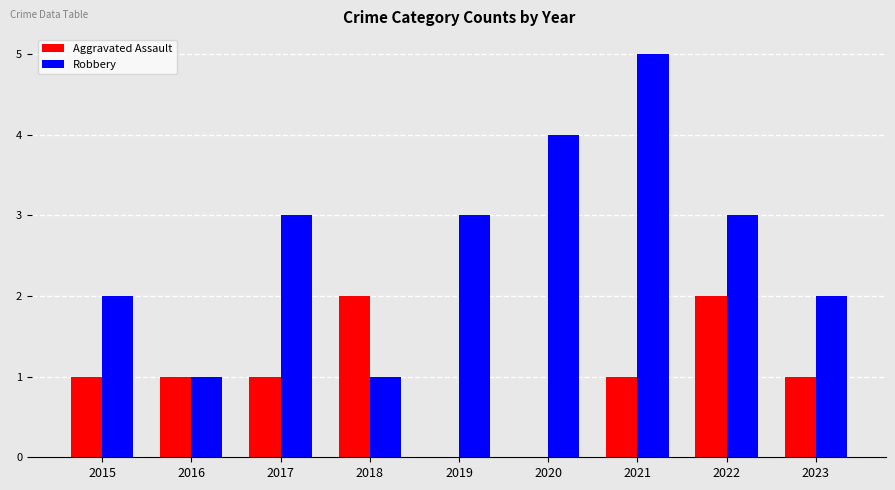

Reading right to left, what are all the values shown in this chart?

Aggravated Assault: 2023=1	2022=2	2021=1	2020=0	2019=0	2018=2	2017=1	2016=1	2015=1
Robbery: 2023=2	2022=3	2021=5	2020=4	2019=3	2018=1	2017=3	2016=1	2015=2